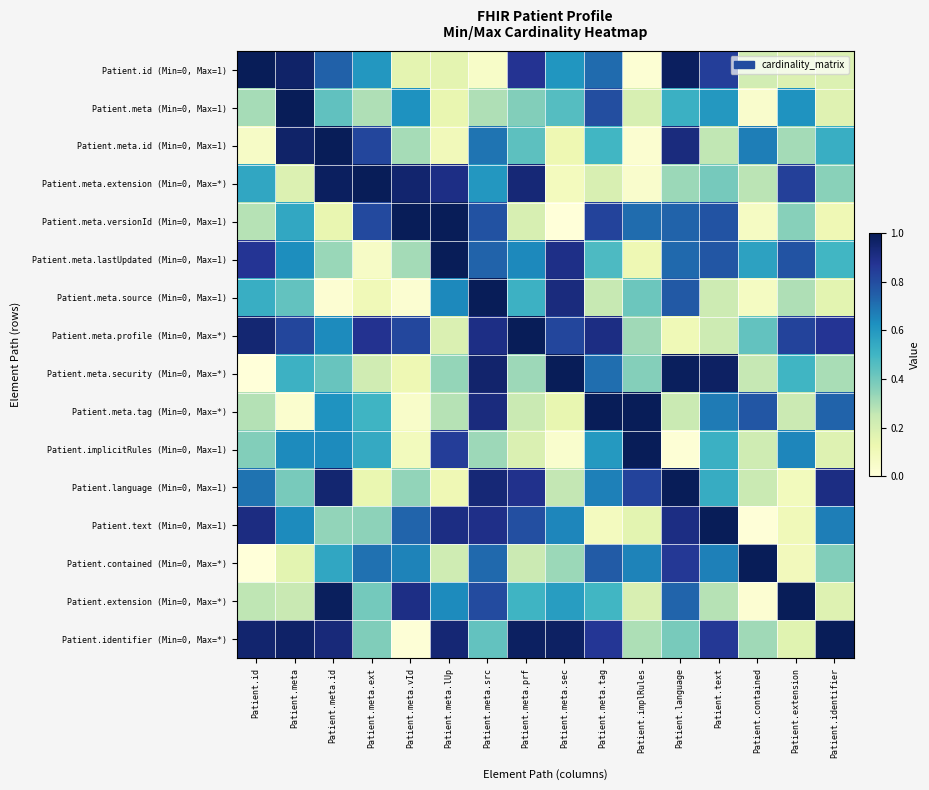

Reading left to right, extract all data points from this chart.

Patient.id (Min=0, Max=1): Patient.id=1.0	Patient.meta=1.0	Patient.meta.id=0.7	Patient.meta.ext=0.6	Patient.meta.vId=0.2	Patient.meta.lUp=0.2	Patient.meta.src=0.1	Patient.meta.prf=0.9	Patient.meta.sec=0.6	Patient.meta.tag=0.7	Patient.implRules=0.0	Patient.language=1.0	Patient.text=0.8	Patient.contained=0.2	Patient.extension=0.2	Patient.identifier=0.2
Patient.meta (Min=0, Max=1): Patient.id=0.3	Patient.meta=1.0	Patient.meta.id=0.4	Patient.meta.ext=0.3	Patient.meta.vId=0.6	Patient.meta.lUp=0.1	Patient.meta.src=0.3	Patient.meta.prf=0.4	Patient.meta.sec=0.5	Patient.meta.tag=0.8	Patient.implRules=0.2	Patient.language=0.5	Patient.text=0.6	Patient.contained=0.0	Patient.extension=0.6	Patient.identifier=0.2
Patient.meta.id (Min=0, Max=1): Patient.id=0.1	Patient.meta=1.0	Patient.meta.id=1.0	Patient.meta.ext=0.8	Patient.meta.vId=0.3	Patient.meta.lUp=0.1	Patient.meta.src=0.7	Patient.meta.prf=0.4	Patient.meta.sec=0.1	Patient.meta.tag=0.5	Patient.implRules=0.0	Patient.language=0.9	Patient.text=0.3	Patient.contained=0.7	Patient.extension=0.3	Patient.identifier=0.5
Patient.meta.extension (Min=0, Max=*): Patient.id=0.6	Patient.meta=0.2	Patient.meta.id=1.0	Patient.meta.ext=1.0	Patient.meta.vId=1.0	Patient.meta.lUp=0.9	Patient.meta.src=0.6	Patient.meta.prf=0.9	Patient.meta.sec=0.1	Patient.meta.tag=0.2	Patient.implRules=0.0	Patient.language=0.3	Patient.text=0.4	Patient.contained=0.3	Patient.extension=0.8	Patient.identifier=0.4
Patient.meta.versionId (Min=0, Max=1): Patient.id=0.3	Patient.meta=0.5	Patient.meta.id=0.1	Patient.meta.ext=0.8	Patient.meta.vId=1.0	Patient.meta.lUp=1.0	Patient.meta.src=0.8	Patient.meta.prf=0.2	Patient.meta.sec=0.0	Patient.meta.tag=0.8	Patient.implRules=0.7	Patient.language=0.7	Patient.text=0.8	Patient.contained=0.1	Patient.extension=0.4	Patient.identifier=0.1
Patient.meta.lastUpdated (Min=0, Max=1): Patient.id=0.9	Patient.meta=0.6	Patient.meta.id=0.3	Patient.meta.ext=0.1	Patient.meta.vId=0.3	Patient.meta.lUp=1.0	Patient.meta.src=0.7	Patient.meta.prf=0.6	Patient.meta.sec=0.9	Patient.meta.tag=0.5	Patient.implRules=0.1	Patient.language=0.7	Patient.text=0.8	Patient.contained=0.6	Patient.extension=0.8	Patient.identifier=0.5
Patient.meta.source (Min=0, Max=1): Patient.id=0.5	Patient.meta=0.4	Patient.meta.id=0.0	Patient.meta.ext=0.1	Patient.meta.vId=0.0	Patient.meta.lUp=0.6	Patient.meta.src=1.0	Patient.meta.prf=0.5	Patient.meta.sec=0.9	Patient.meta.tag=0.2	Patient.implRules=0.4	Patient.language=0.8	Patient.text=0.2	Patient.contained=0.1	Patient.extension=0.3	Patient.identifier=0.2
Patient.meta.profile (Min=0, Max=*): Patient.id=0.9	Patient.meta=0.8	Patient.meta.id=0.6	Patient.meta.ext=0.9	Patient.meta.vId=0.8	Patient.meta.lUp=0.2	Patient.meta.src=0.9	Patient.meta.prf=1.0	Patient.meta.sec=0.8	Patient.meta.tag=0.9	Patient.implRules=0.3	Patient.language=0.1	Patient.text=0.2	Patient.contained=0.4	Patient.extension=0.8	Patient.identifier=0.9
Patient.meta.security (Min=0, Max=*): Patient.id=0.0	Patient.meta=0.5	Patient.meta.id=0.4	Patient.meta.ext=0.2	Patient.meta.vId=0.1	Patient.meta.lUp=0.3	Patient.meta.src=1.0	Patient.meta.prf=0.3	Patient.meta.sec=1.0	Patient.meta.tag=0.7	Patient.implRules=0.4	Patient.language=1.0	Patient.text=1.0	Patient.contained=0.3	Patient.extension=0.5	Patient.identifier=0.3
Patient.meta.tag (Min=0, Max=*): Patient.id=0.3	Patient.meta=0.0	Patient.meta.id=0.6	Patient.meta.ext=0.5	Patient.meta.vId=0.0	Patient.meta.lUp=0.3	Patient.meta.src=0.9	Patient.meta.prf=0.2	Patient.meta.sec=0.1	Patient.meta.tag=1.0	Patient.implRules=1.0	Patient.language=0.2	Patient.text=0.7	Patient.contained=0.8	Patient.extension=0.2	Patient.identifier=0.7
Patient.implicitRules (Min=0, Max=1): Patient.id=0.4	Patient.meta=0.6	Patient.meta.id=0.6	Patient.meta.ext=0.5	Patient.meta.vId=0.1	Patient.meta.lUp=0.8	Patient.meta.src=0.3	Patient.meta.prf=0.2	Patient.meta.sec=0.0	Patient.meta.tag=0.6	Patient.implRules=1.0	Patient.language=0.0	Patient.text=0.5	Patient.contained=0.2	Patient.extension=0.7	Patient.identifier=0.2
Patient.language (Min=0, Max=1): Patient.id=0.7	Patient.meta=0.4	Patient.meta.id=0.9	Patient.meta.ext=0.1	Patient.meta.vId=0.3	Patient.meta.lUp=0.1	Patient.meta.src=0.9	Patient.meta.prf=0.9	Patient.meta.sec=0.3	Patient.meta.tag=0.7	Patient.implRules=0.8	Patient.language=1.0	Patient.text=0.5	Patient.contained=0.2	Patient.extension=0.1	Patient.identifier=0.9
Patient.text (Min=0, Max=1): Patient.id=0.9	Patient.meta=0.6	Patient.meta.id=0.3	Patient.meta.ext=0.4	Patient.meta.vId=0.7	Patient.meta.lUp=0.9	Patient.meta.src=0.9	Patient.meta.prf=0.8	Patient.meta.sec=0.6	Patient.meta.tag=0.1	Patient.implRules=0.2	Patient.language=0.9	Patient.text=1.0	Patient.contained=0.0	Patient.extension=0.1	Patient.identifier=0.7
Patient.contained (Min=0, Max=*): Patient.id=0.0	Patient.meta=0.2	Patient.meta.id=0.6	Patient.meta.ext=0.7	Patient.meta.vId=0.7	Patient.meta.lUp=0.2	Patient.meta.src=0.7	Patient.meta.prf=0.2	Patient.meta.sec=0.3	Patient.meta.tag=0.8	Patient.implRules=0.7	Patient.language=0.9	Patient.text=0.7	Patient.contained=1.0	Patient.extension=0.1	Patient.identifier=0.4
Patient.extension (Min=0, Max=*): Patient.id=0.3	Patient.meta=0.2	Patient.meta.id=1.0	Patient.meta.ext=0.4	Patient.meta.vId=0.9	Patient.meta.lUp=0.6	Patient.meta.src=0.8	Patient.meta.prf=0.5	Patient.meta.sec=0.6	Patient.meta.tag=0.5	Patient.implRules=0.2	Patient.language=0.7	Patient.text=0.3	Patient.contained=0.0	Patient.extension=1.0	Patient.identifier=0.2
Patient.identifier (Min=0, Max=*): Patient.id=1.0	Patient.meta=1.0	Patient.meta.id=0.9	Patient.meta.ext=0.4	Patient.meta.vId=0.0	Patient.meta.lUp=0.9	Patient.meta.src=0.4	Patient.meta.prf=1.0	Patient.meta.sec=1.0	Patient.meta.tag=0.9	Patient.implRules=0.3	Patient.language=0.4	Patient.text=0.9	Patient.contained=0.3	Patient.extension=0.2	Patient.identifier=1.0